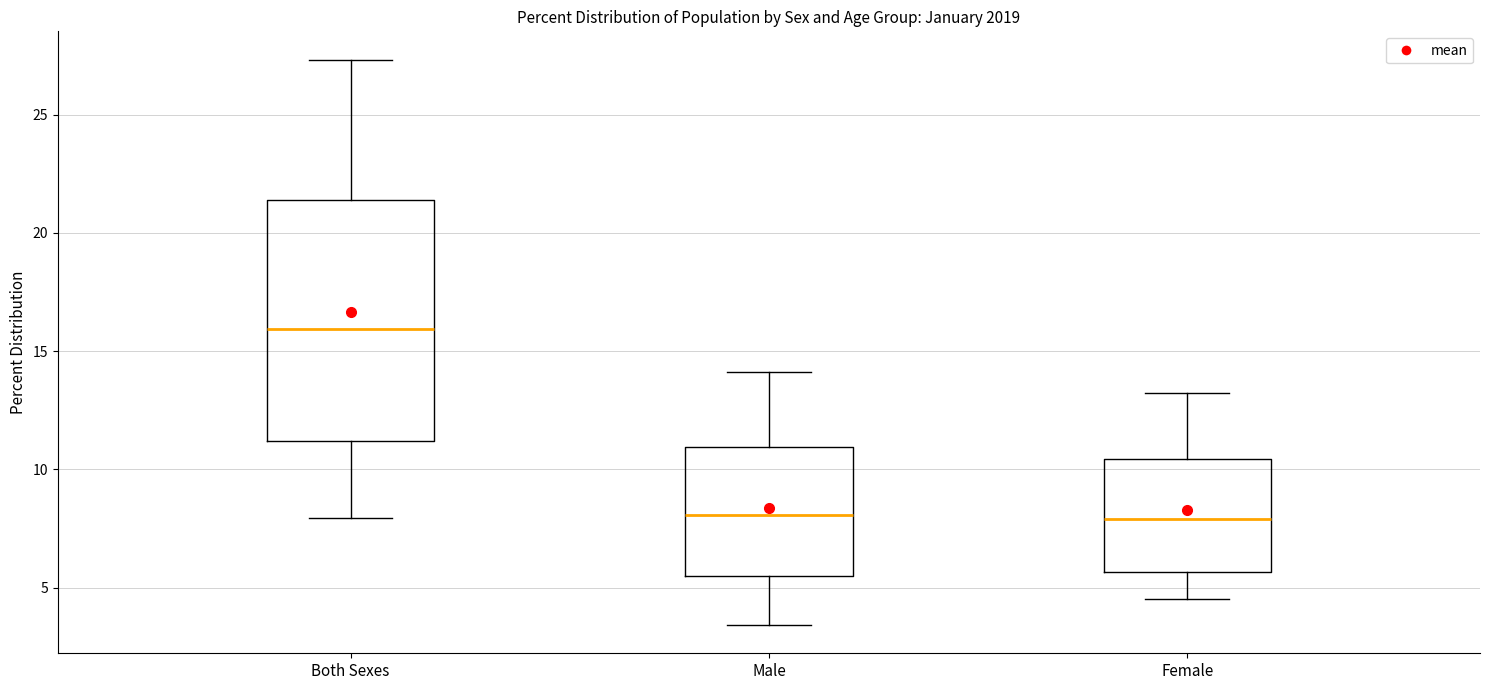

Which box's median line is the highest?

Both Sexes